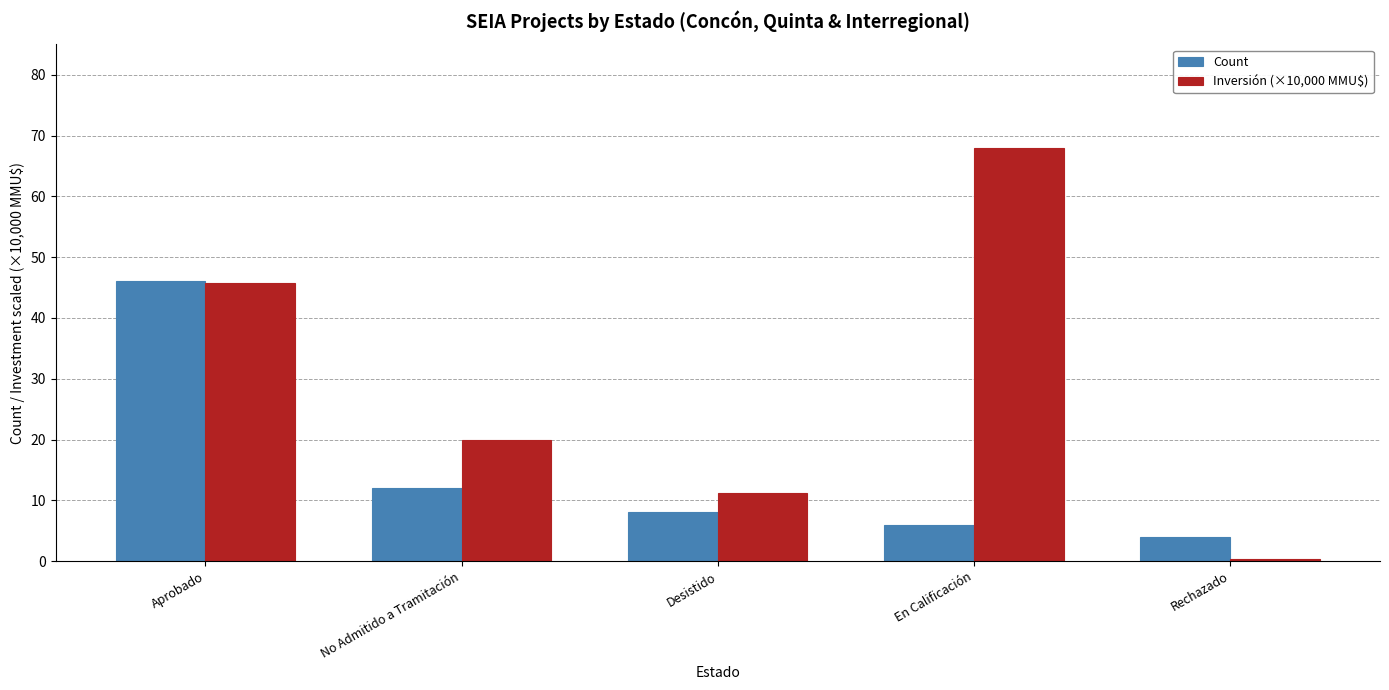

Reading left to right, list all the values displayed in this chart.

Count: Aprobado=46.0	No Admitido a Tramitación=12.0	Desistido=8.0	En Calificación=6.0	Rechazado=4.0
Inversión (×10,000 MMU$): Aprobado=45.7	No Admitido a Tramitación=20.0	Desistido=11.1	En Calificación=68.0	Rechazado=0.3